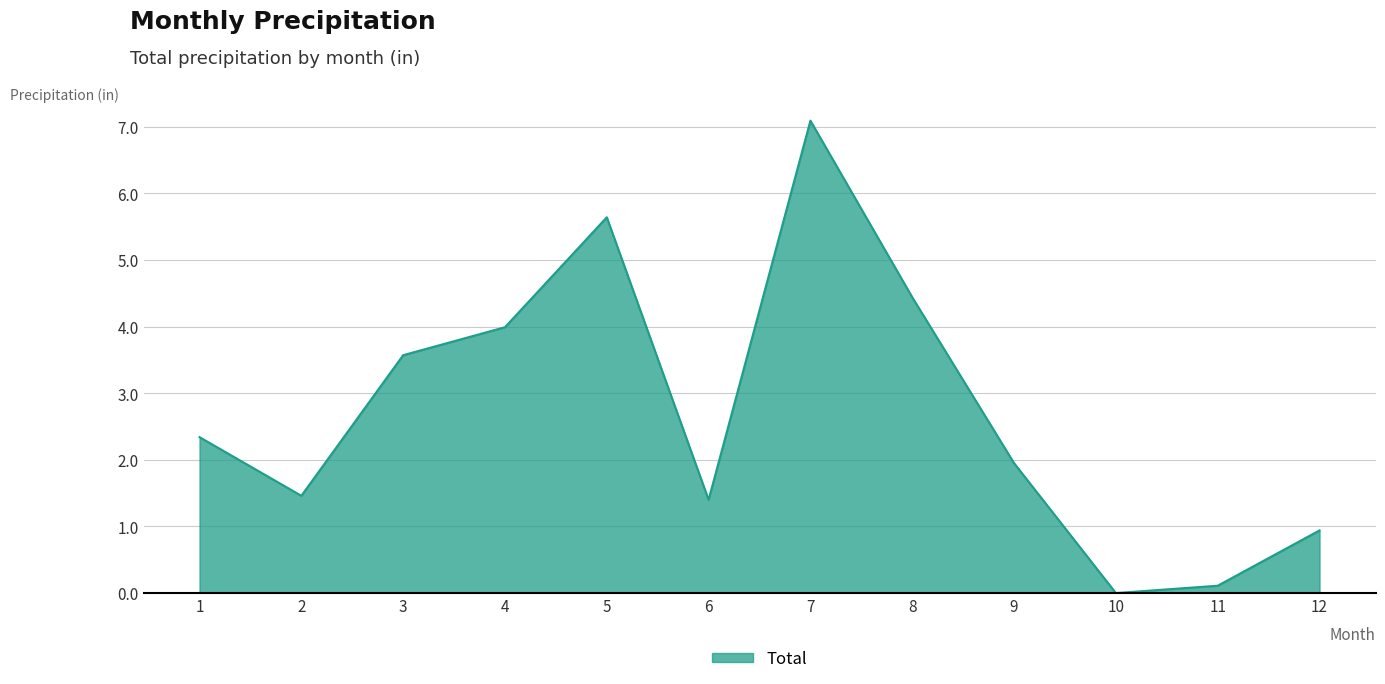

List the labels in order of value, largest first.

7, 5, 8, 4, 3, 1, 9, 2, 6, 12, 11, 10